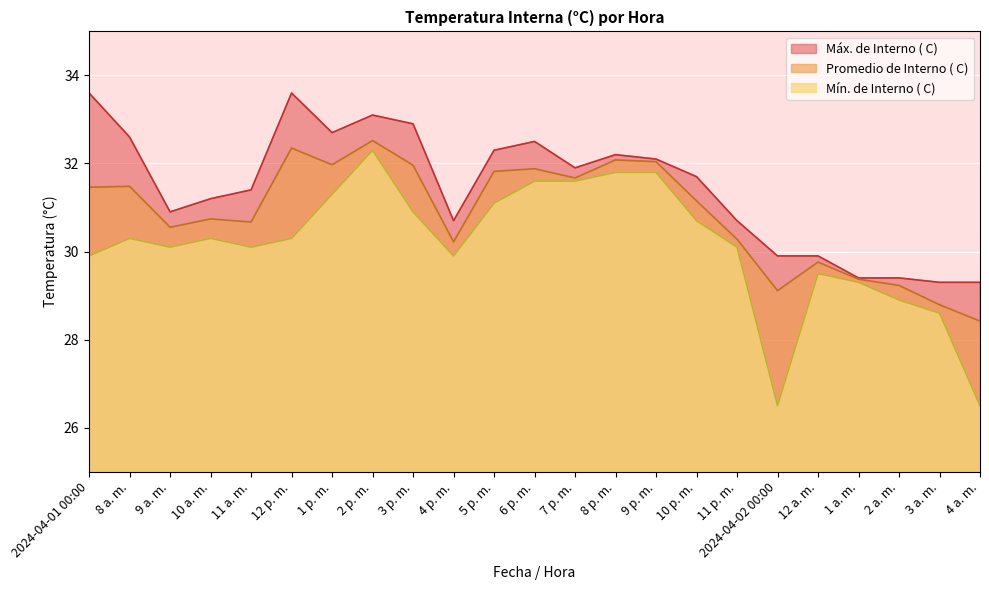

What is the label of the 3rd point from the left?

9 a. m.